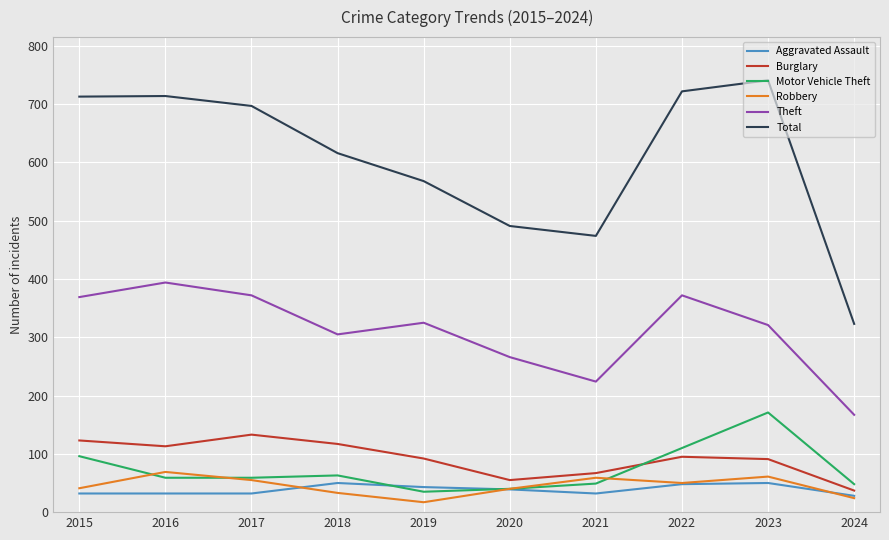

True or false: Total and Robbery intersect in this chart.

False